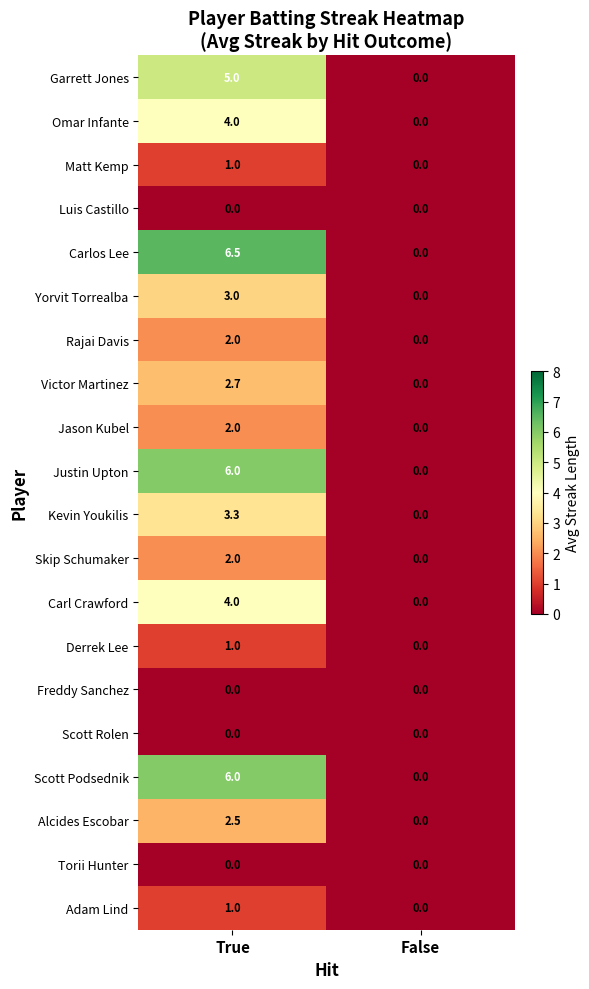

What is the average value of the Skip Schumaker series?

1.0